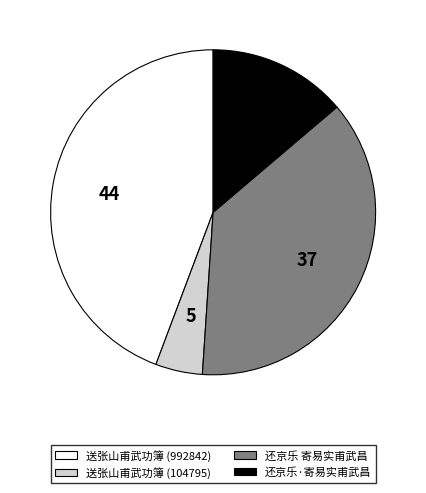

Approximately how many times larger is the value at 送张山甫武功簿 (992842) compared to 还京乐·寄易实甫武昌?

3.2